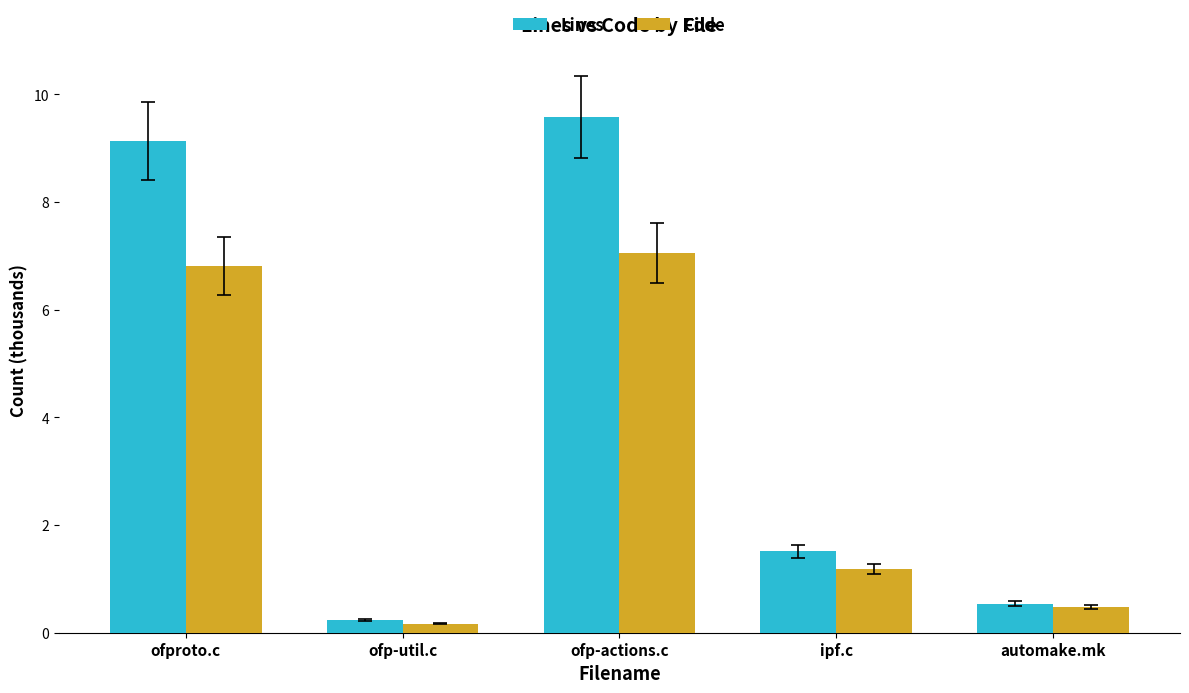

Reading right to left, transcribe all the data shown in this chart.

Lines: automake.mk=0.5	ipf.c=1.5	ofp-actions.c=9.6	ofp-util.c=0.2	ofproto.c=9.1
Code: automake.mk=0.5	ipf.c=1.2	ofp-actions.c=7.1	ofp-util.c=0.2	ofproto.c=6.8